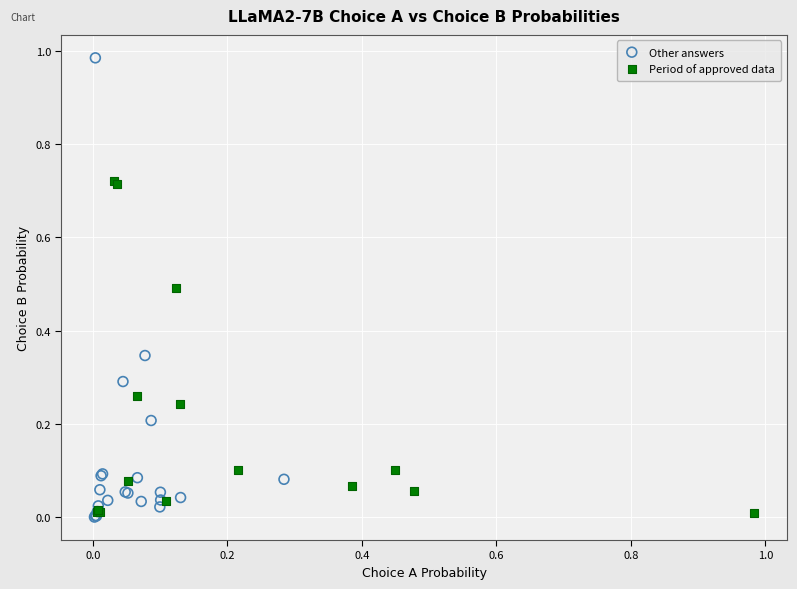

Which series has the largest Y range (max minus min)?

Other answers